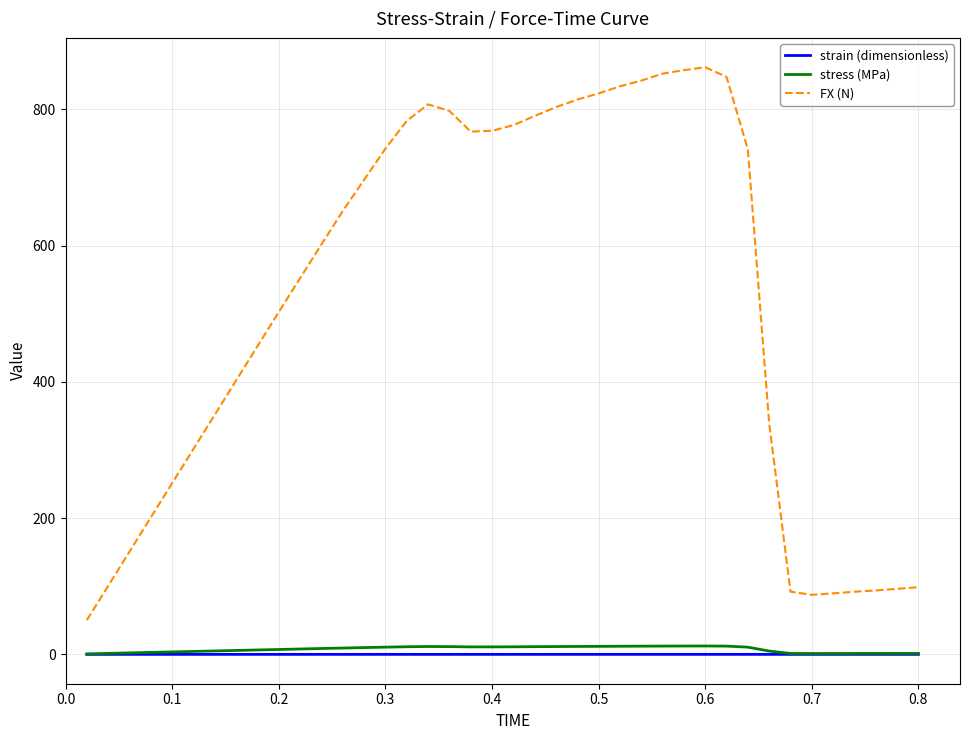

Which series has the largest range (max minus min)?

FX (N)